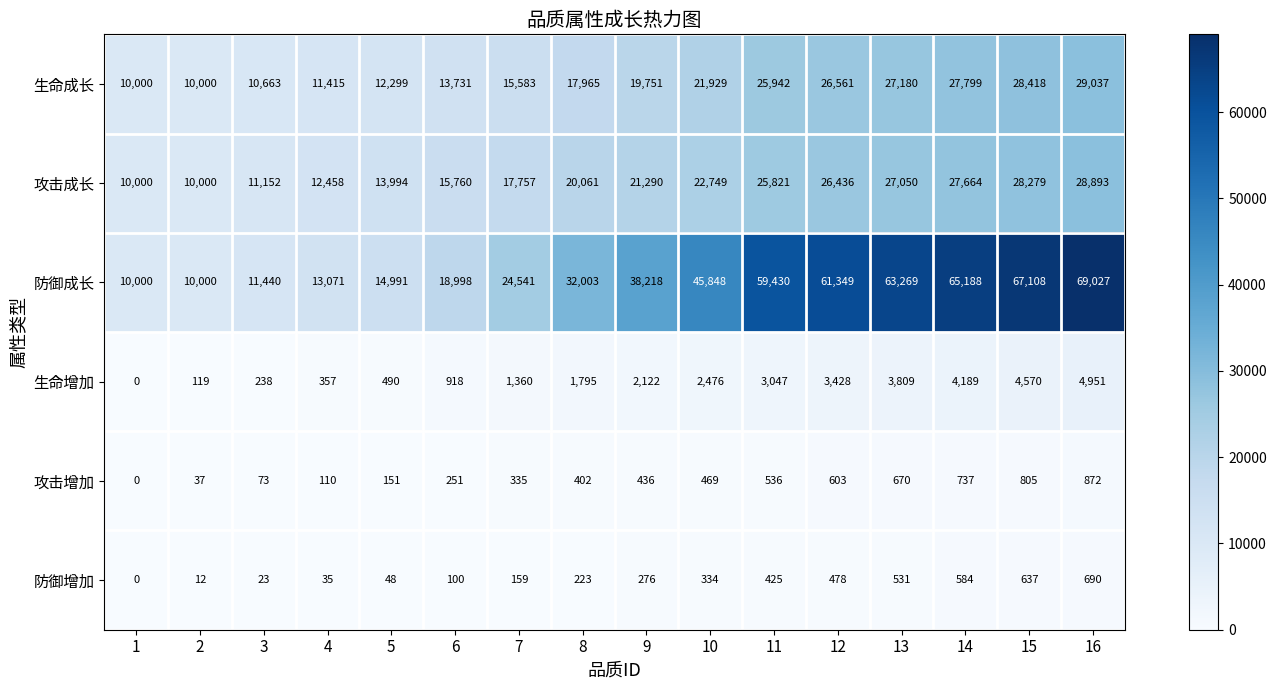

Read the 攻击增加 value at 15.

805